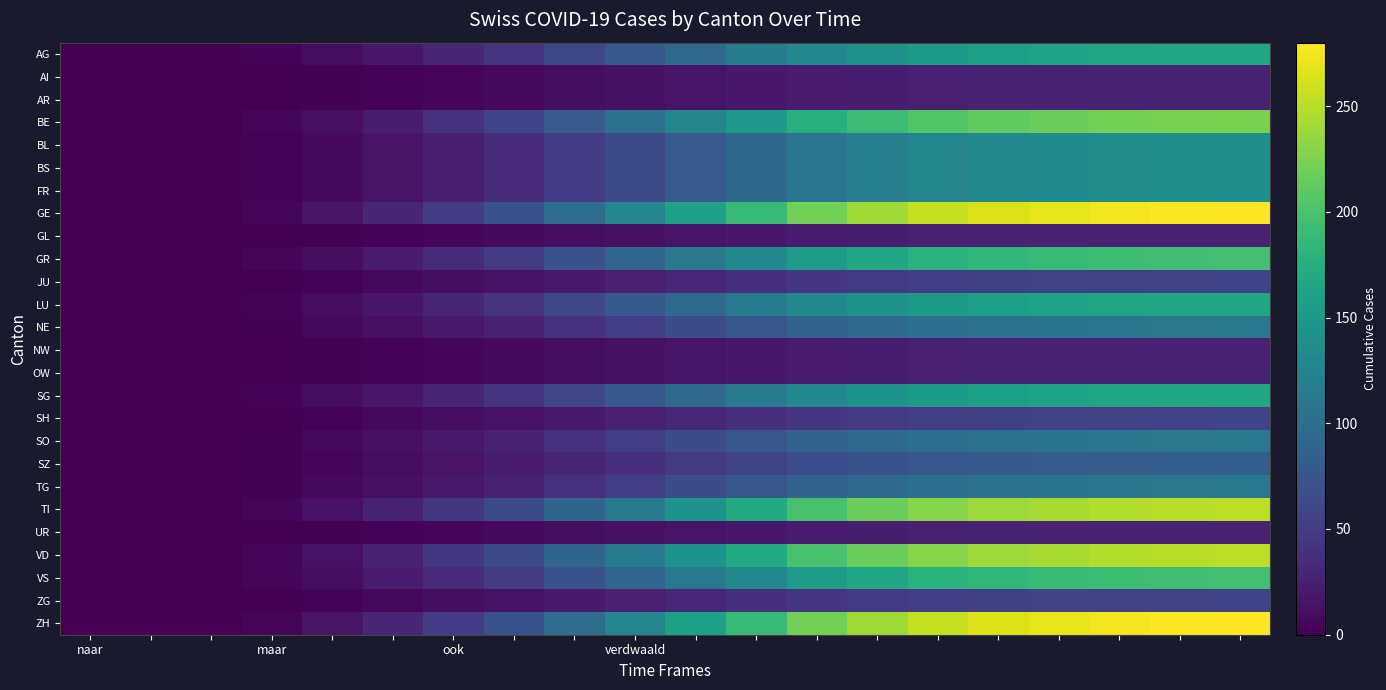

How many distinct data groups are displayed?

26